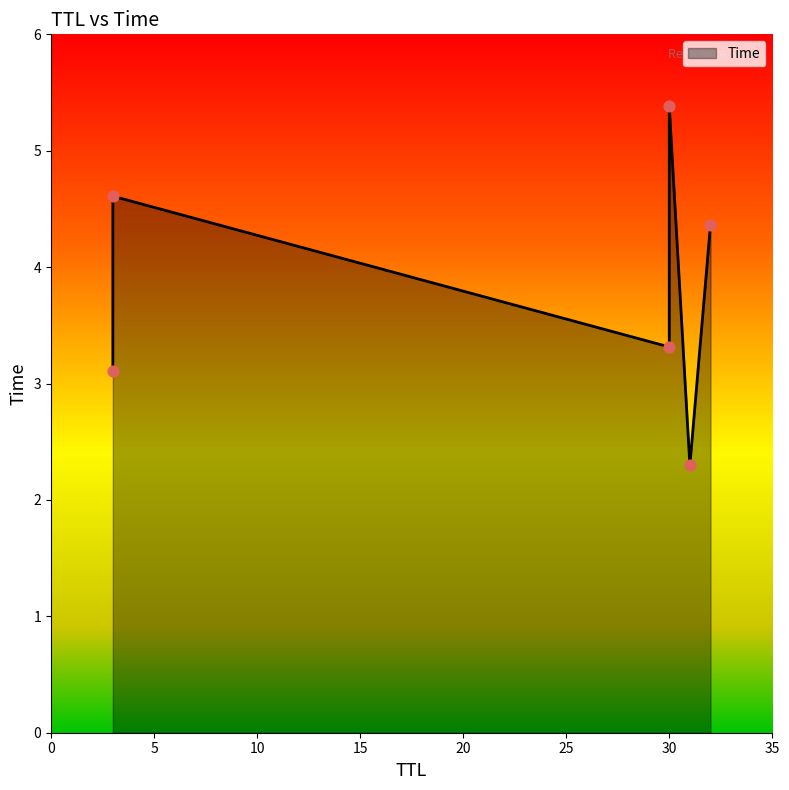

Between 32 and 30, which is larger?

30